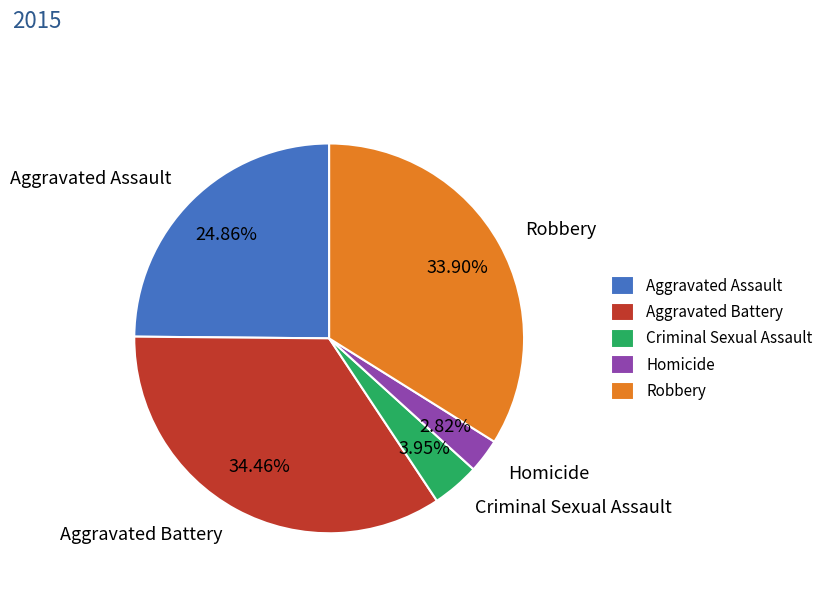

To the nearest percent, what percentage of the pie is Robbery?

34%